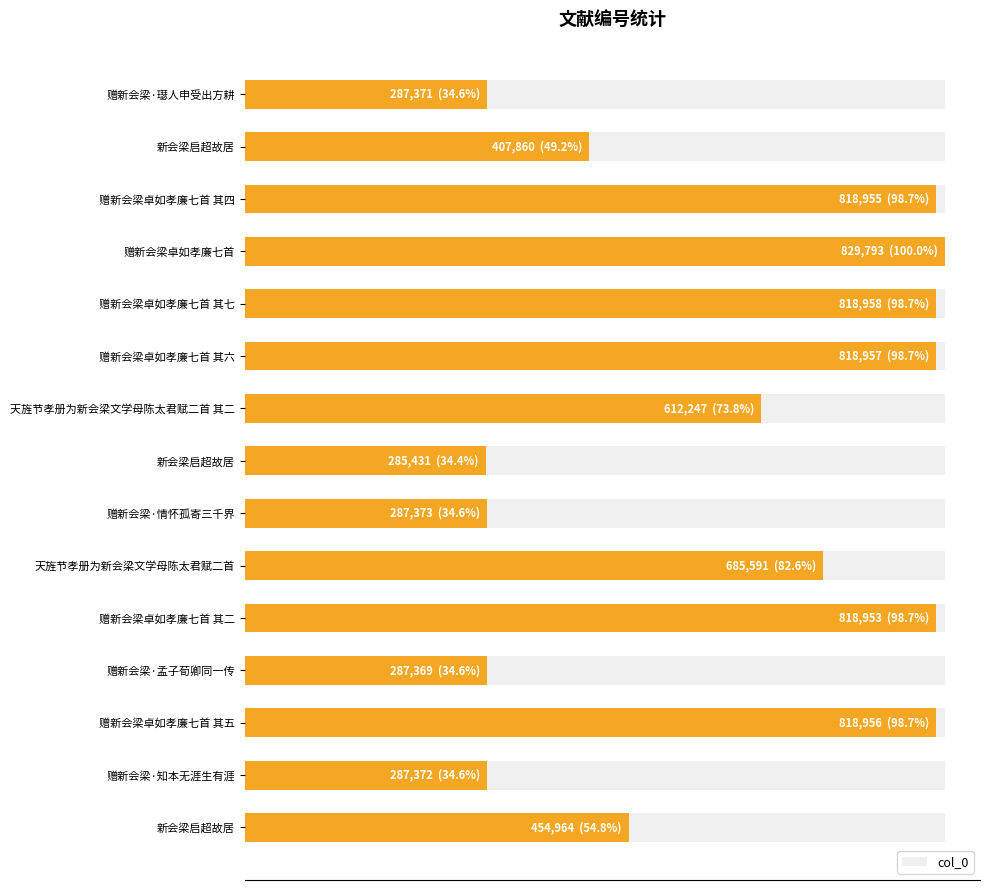

What is the difference between the maximum and minimum values?

544362